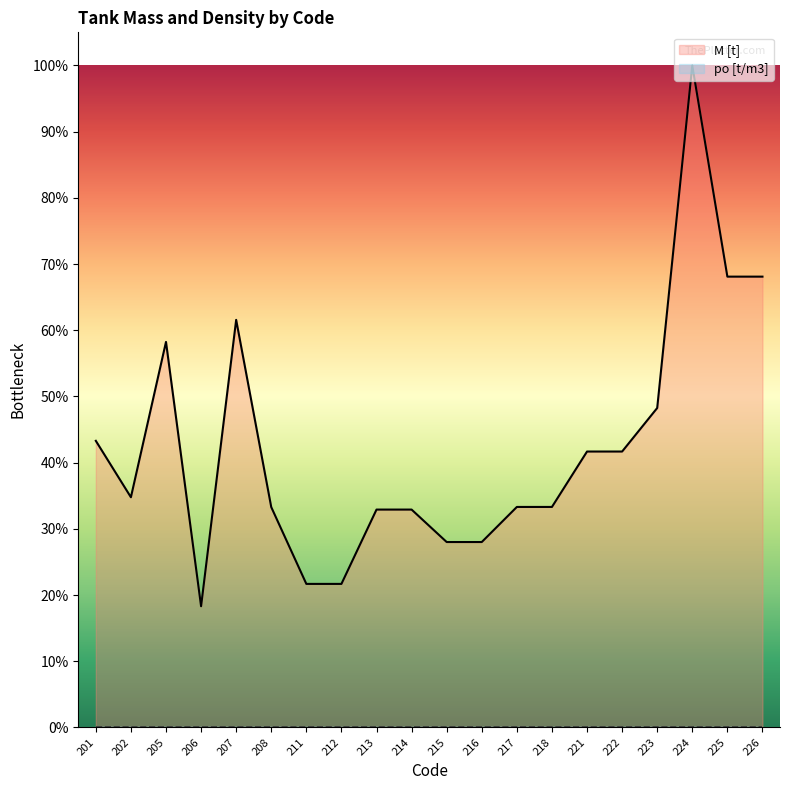

Reading left to right, transcribe all the data shown in this chart.

0.4	0.3	0.6	0.2	0.6	0.3	0.2	0.2	0.3	0.3	0.3	0.3	0.3	0.3	0.4	0.4	0.5	1.0	0.7	0.7